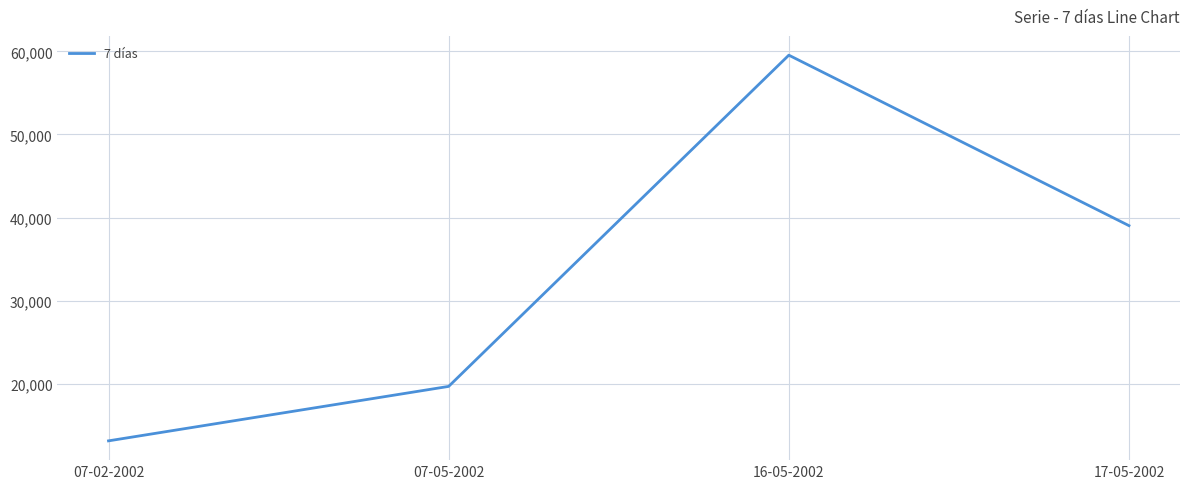

What is the difference between the maximum and second lowest values?

39877